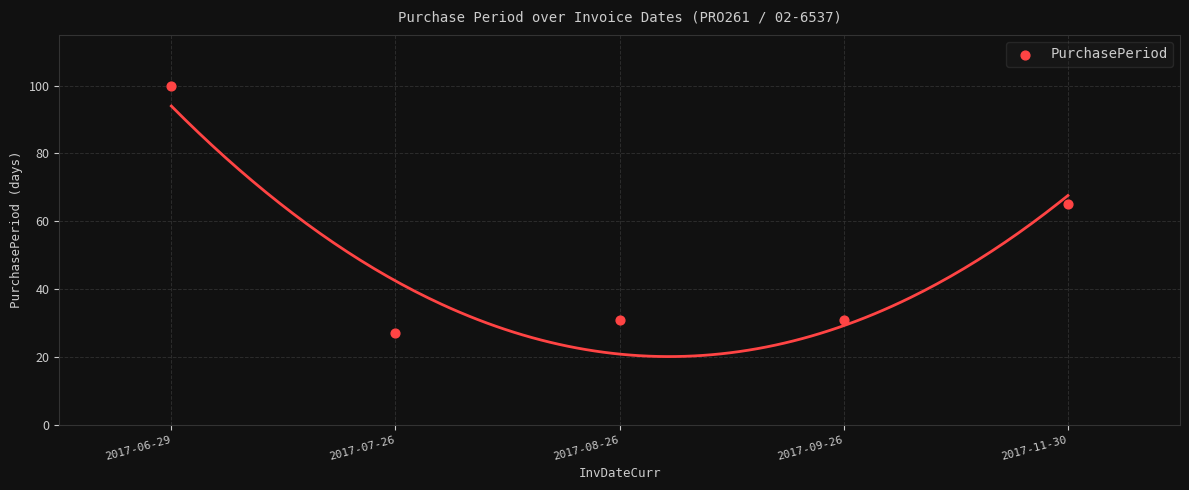

What Y value in the scatter plot is closest to 63?

65